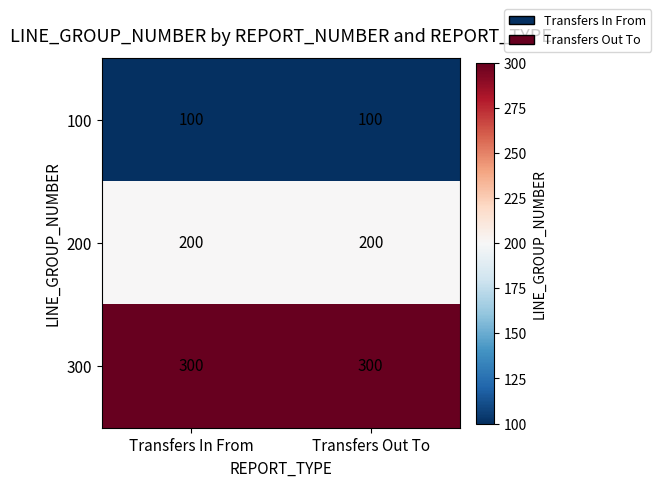

Is it true that 100 equals 100 at Transfers In From?

True